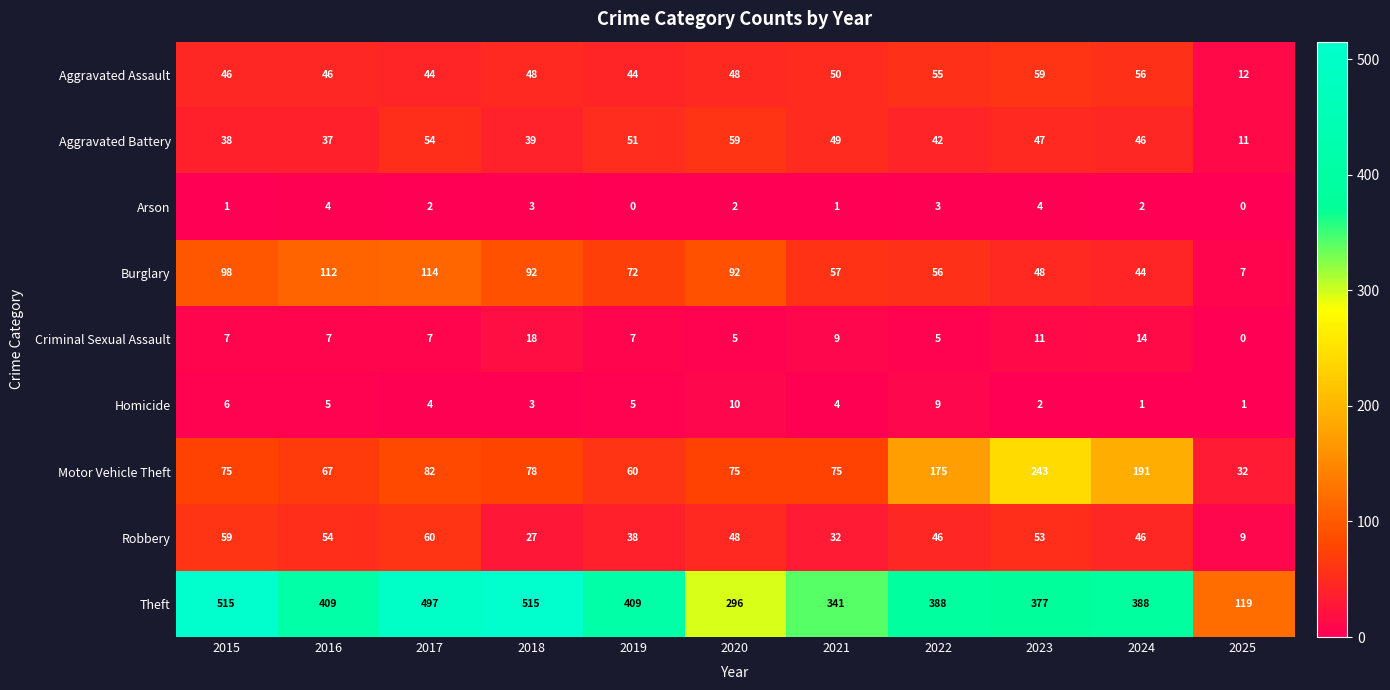

Which series changed the most between 2020 and 2022?

Motor Vehicle Theft